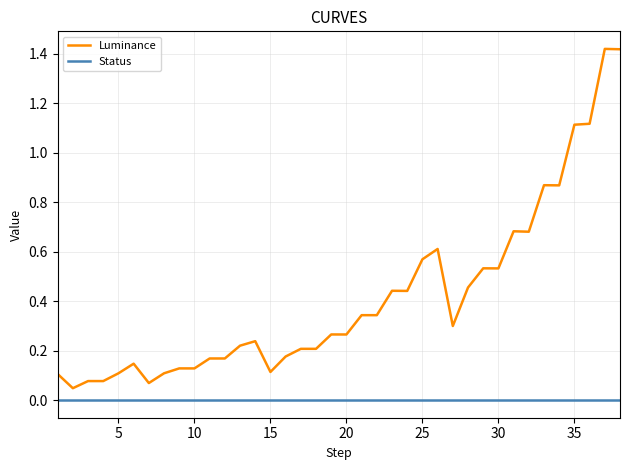

True or false: Status and Luminance intersect in this chart.

False